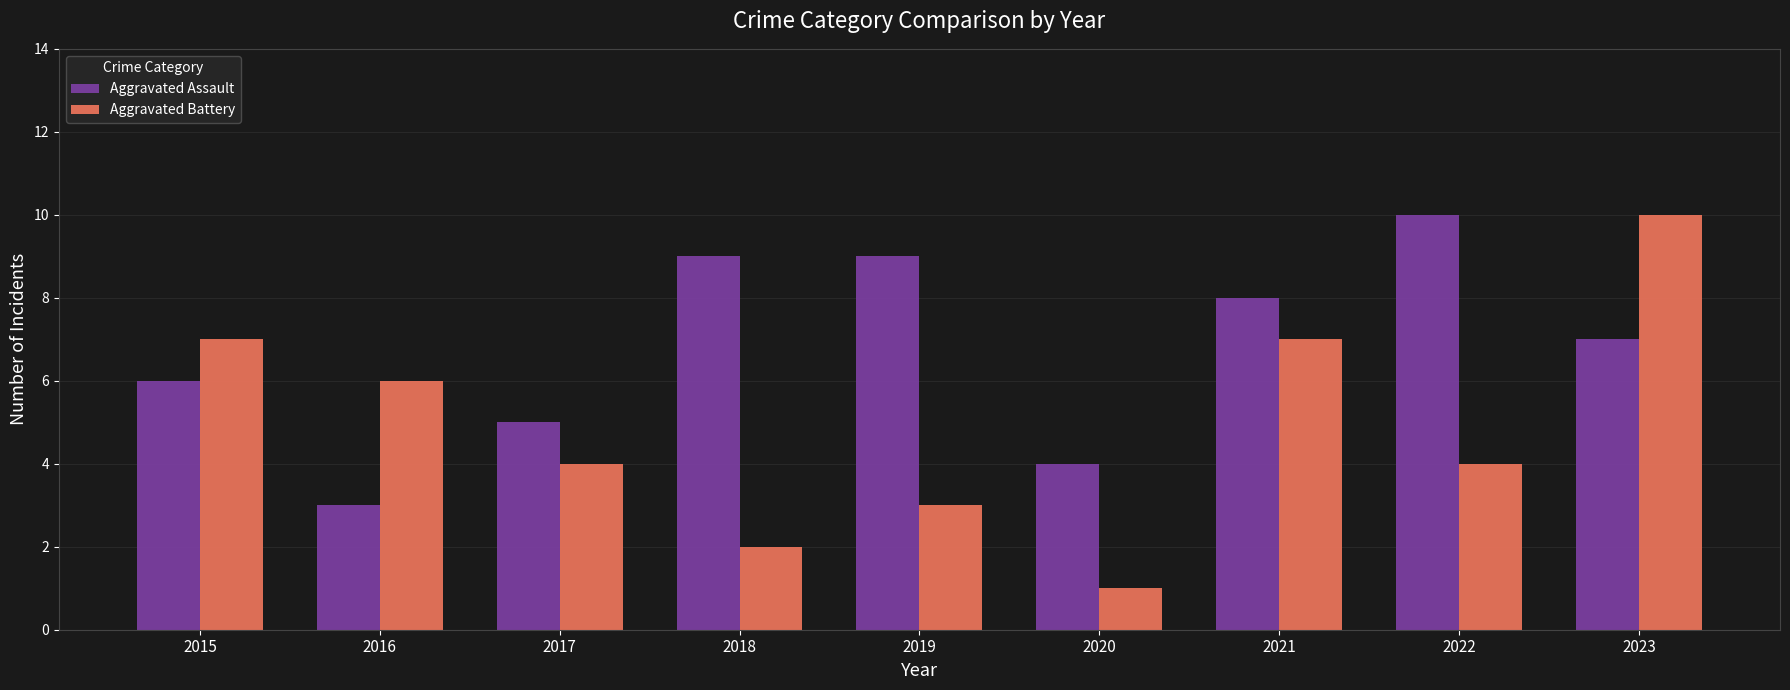

Count the number of data series in this chart.

2